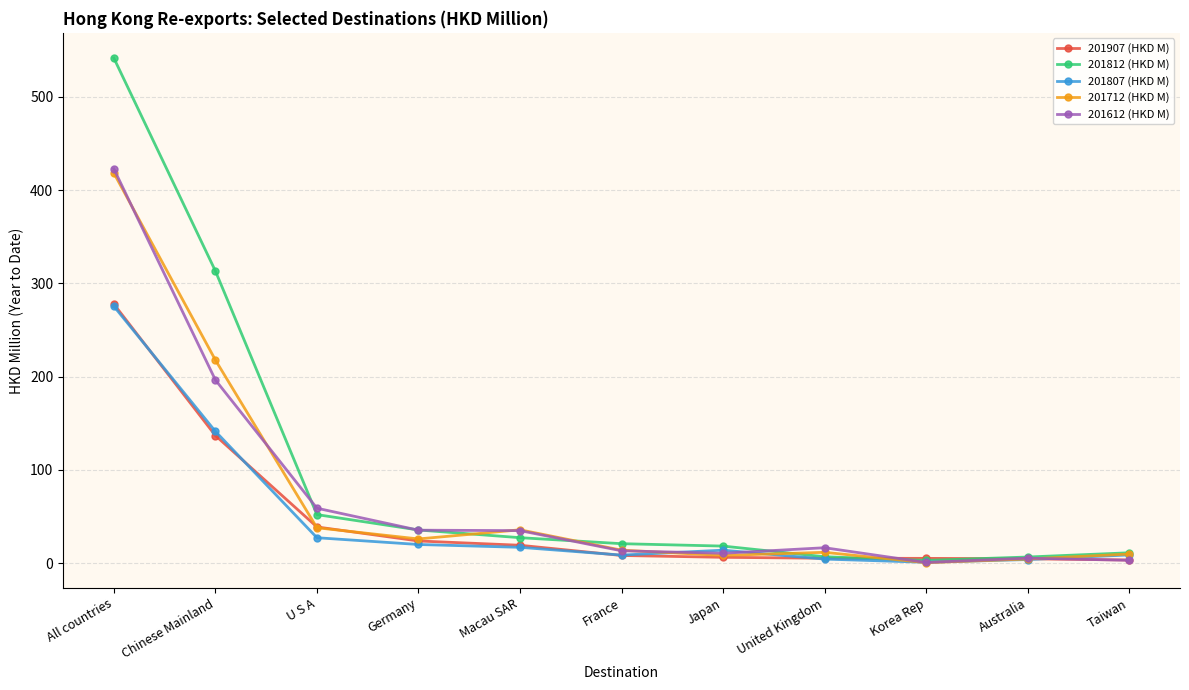

What is the label of the 3rd point from the right?

Korea Rep